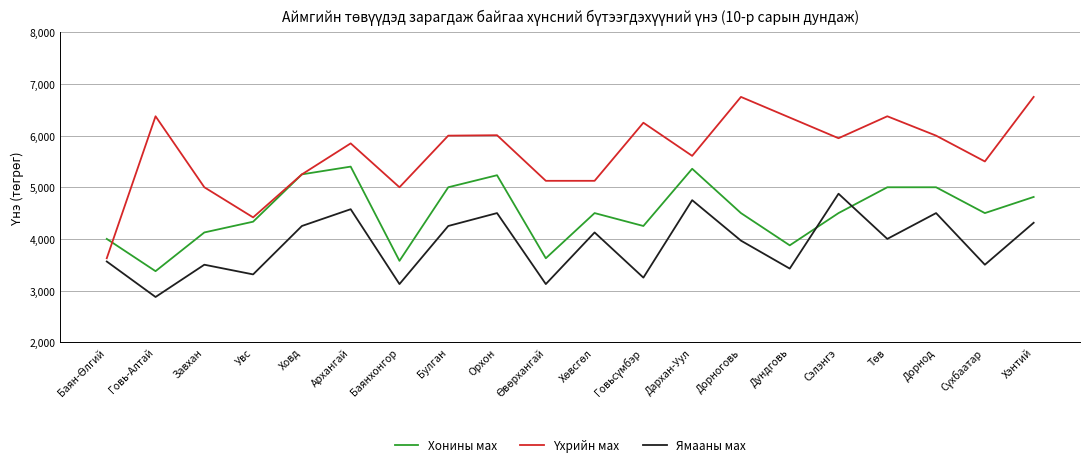

Is the value of Хонины мах at Булган greater than the value of Ямааны мах at Дархан-Уул?

Yes